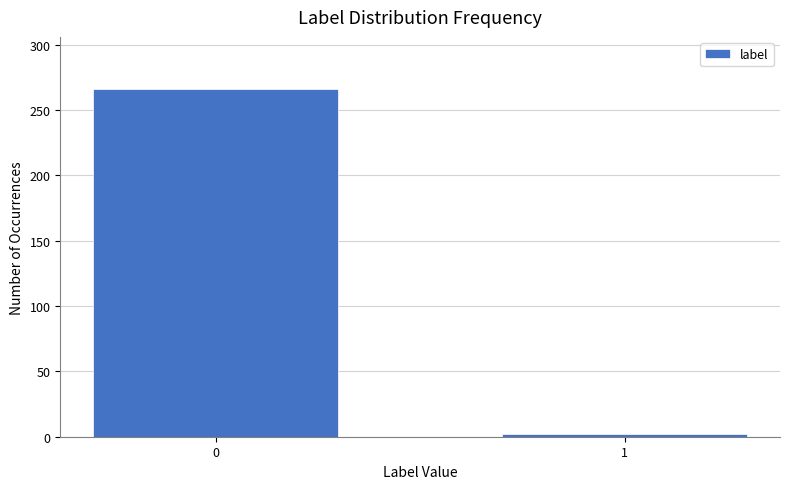

Reading left to right, transcribe all the data shown in this chart.

0=266	1=2